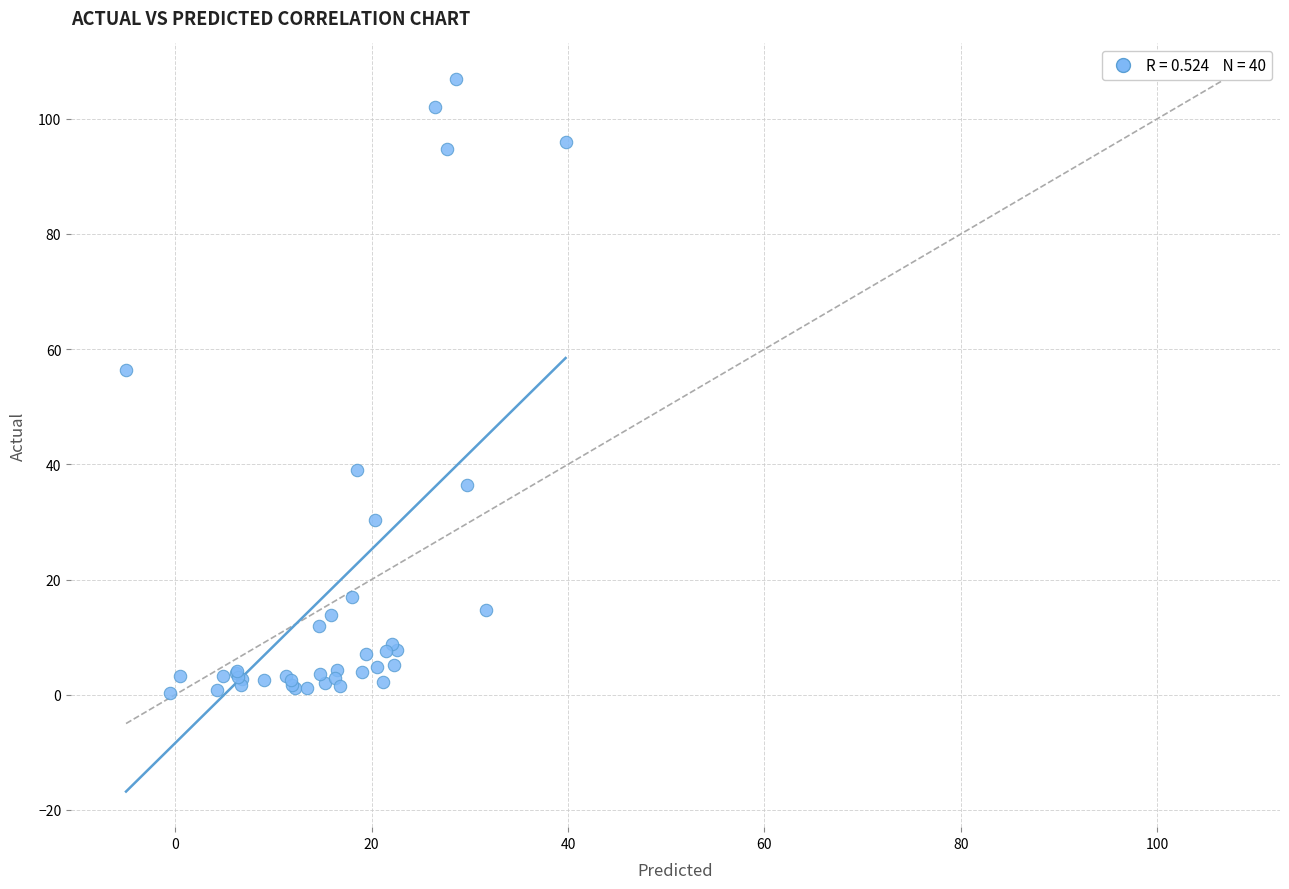

What Y value in the scatter plot is closest to 53?

56.4